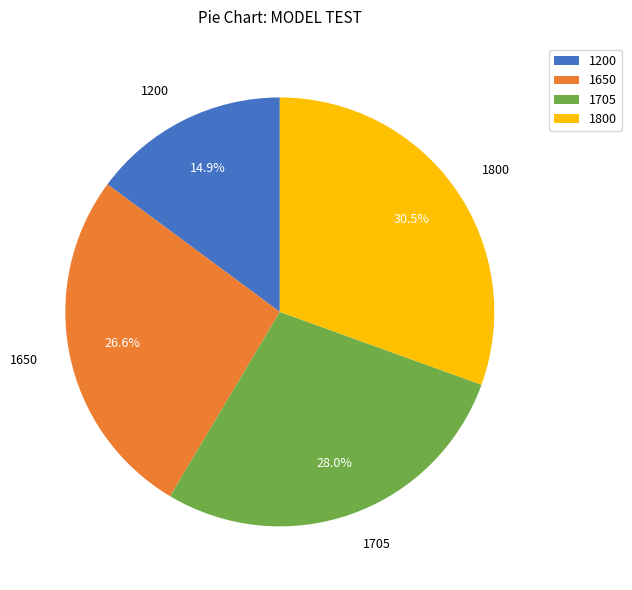

How many segments does this pie chart have?

4